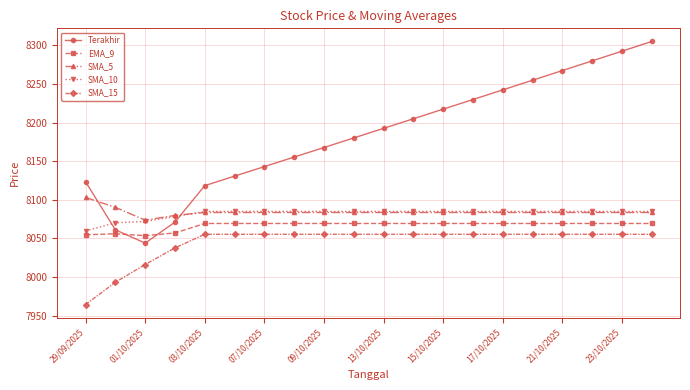

In SMA_5, how many points are lower than both neighbors (excluding endpoints)?

1